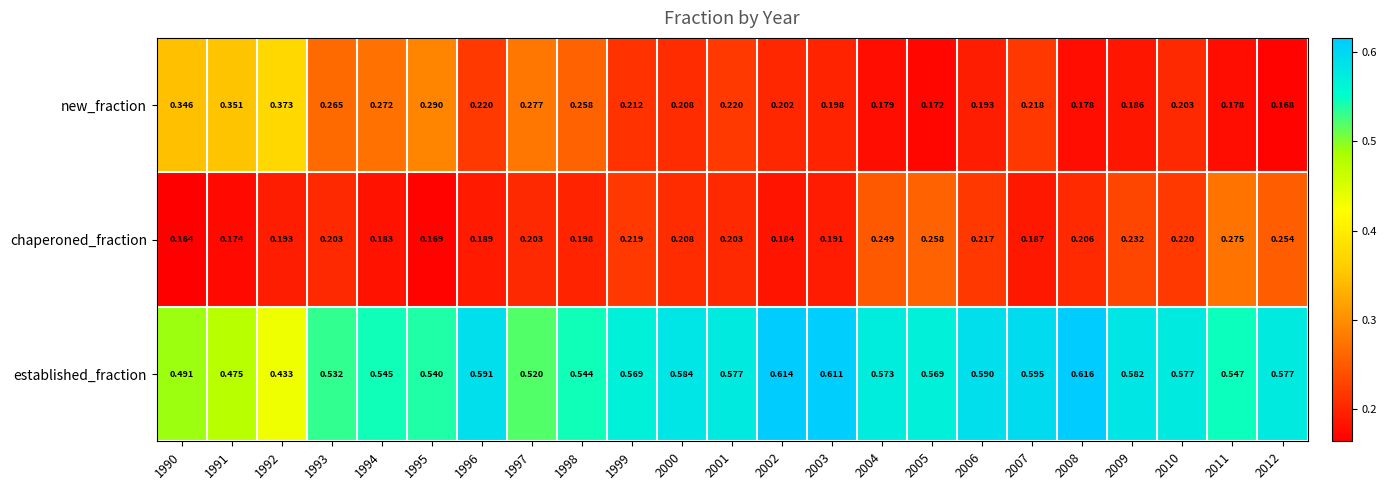

Between 1994 and 2001, which series saw the biggest shift?

new_fraction